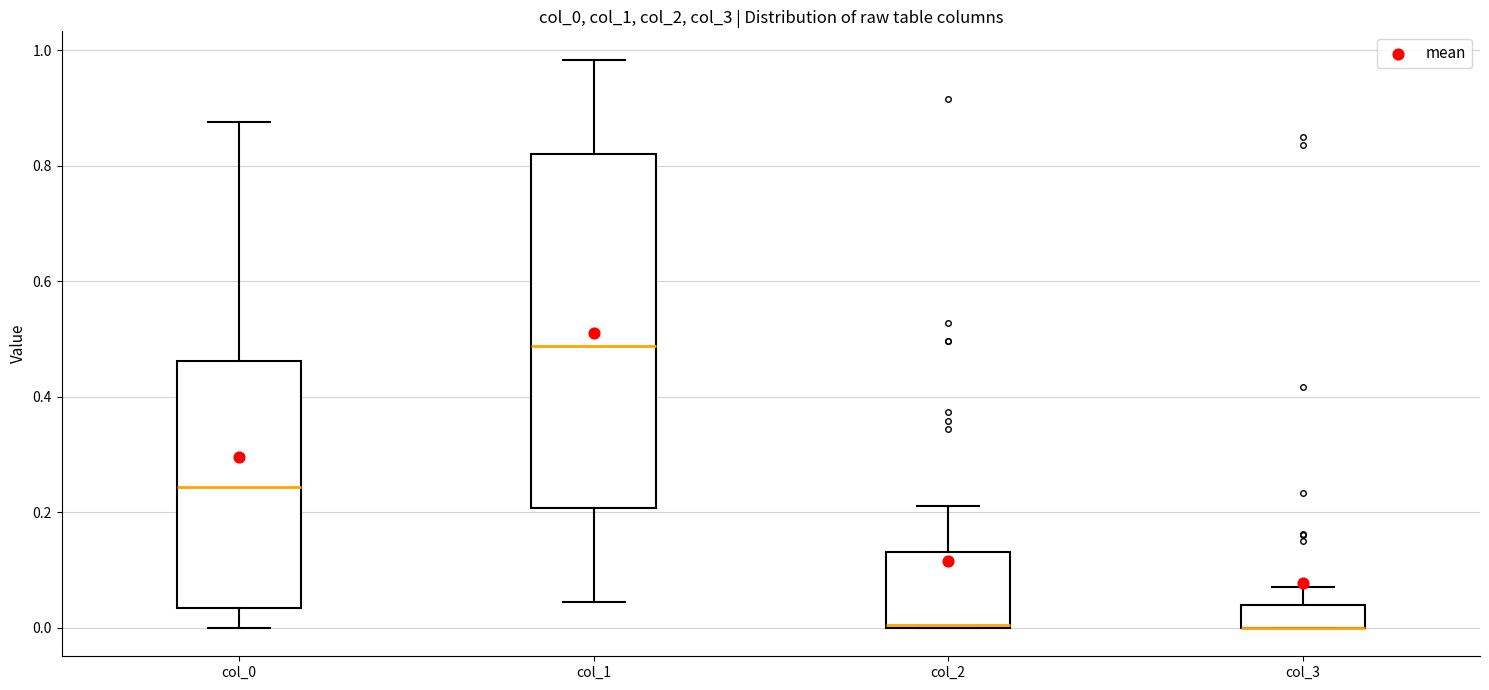

Reading left to right, transcribe this box plot: for each box, give where its median line is, the range the box spans, and where its two whiskers end, as read against the y-axis. The values are not printed on the chart, so give them approximately, as read against the axis.

col_0: median 0.24, box 0.04 to 0.46, whiskers 0.00 to 0.88
col_1: median 0.48, box 0.20 to 0.82, whiskers 0.04 to 0.98
col_2: median 0.00, box 0.00 to 0.14, whiskers 0.00 to 0.22
col_3: median 0.00 (drawn on the box's lower edge), box 0.00 to 0.04, whiskers 0.00 to 0.08